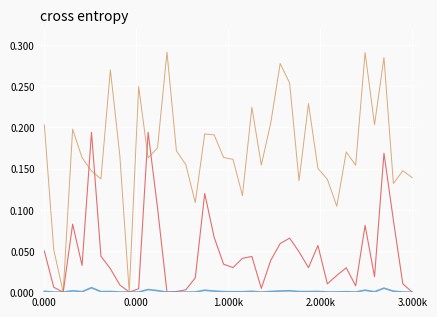

Does the chart have visible grid lines?

Yes